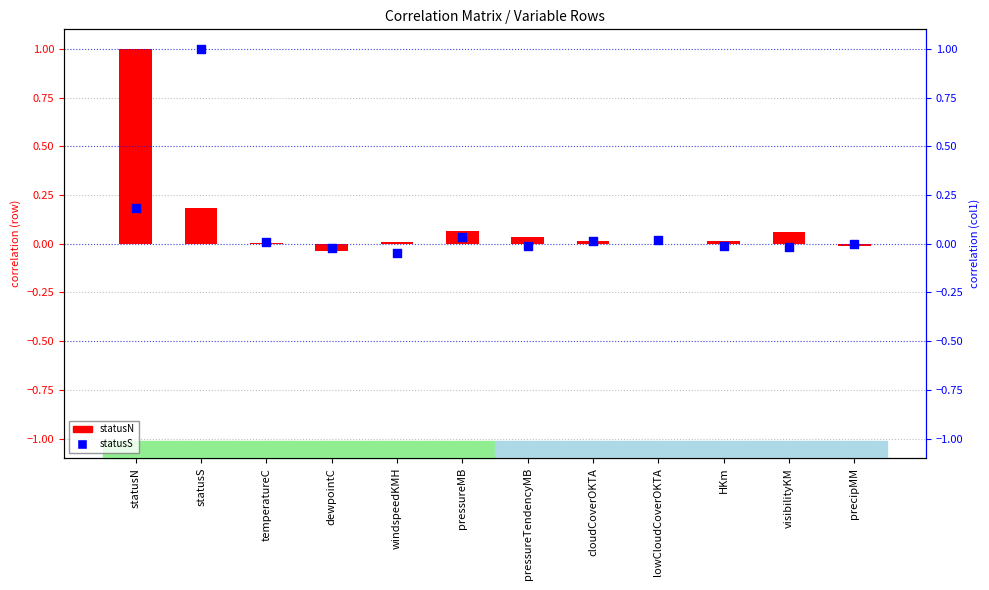

Which series contains the lowest Y value?

statusS